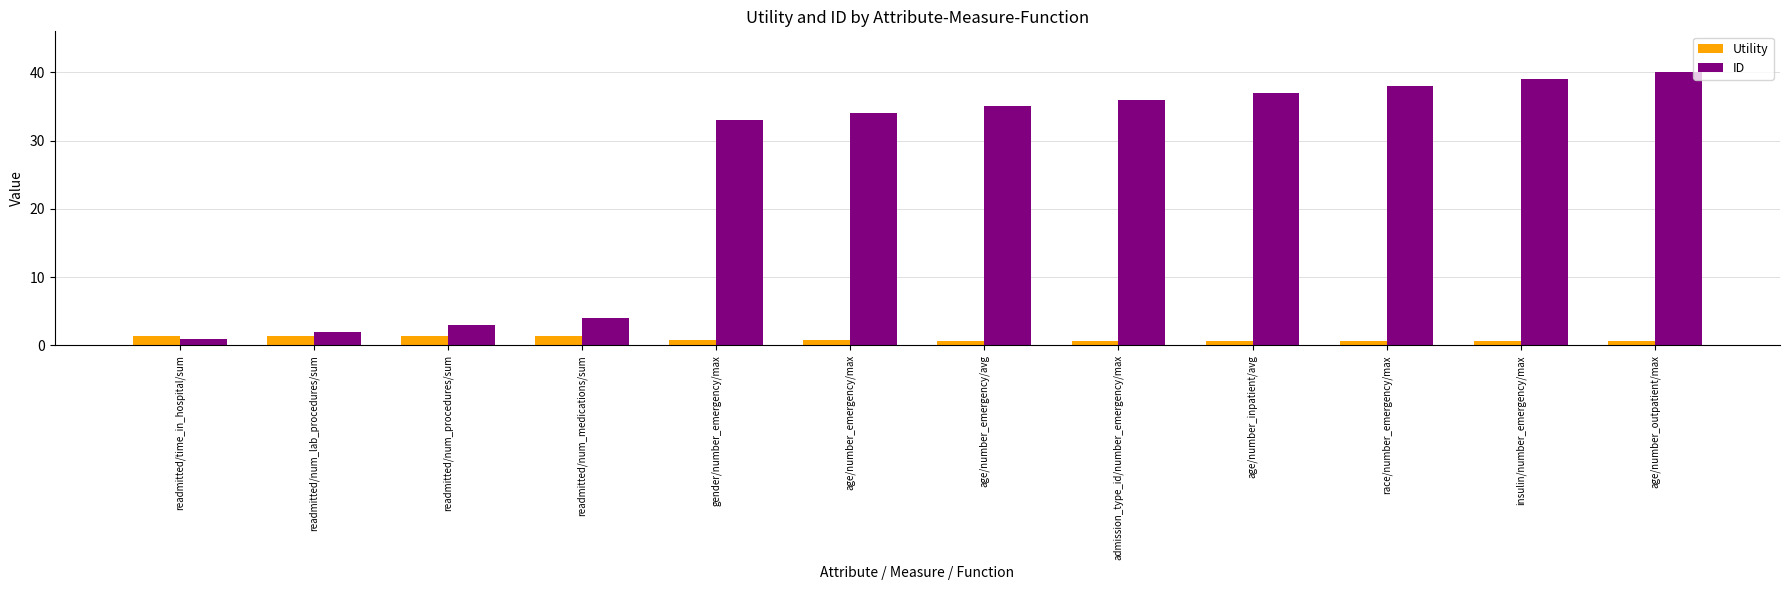

The value of ID at admission_type_id/number_emergency/max is 7.7. True or false?

False